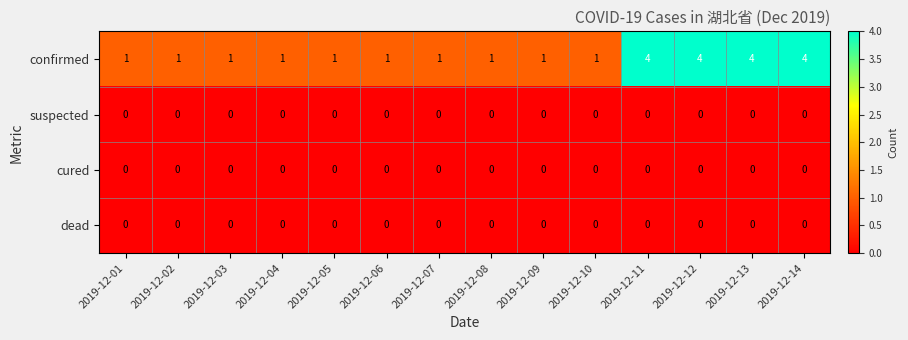

What is the difference between the maximum and minimum values in the confirmed series?

3